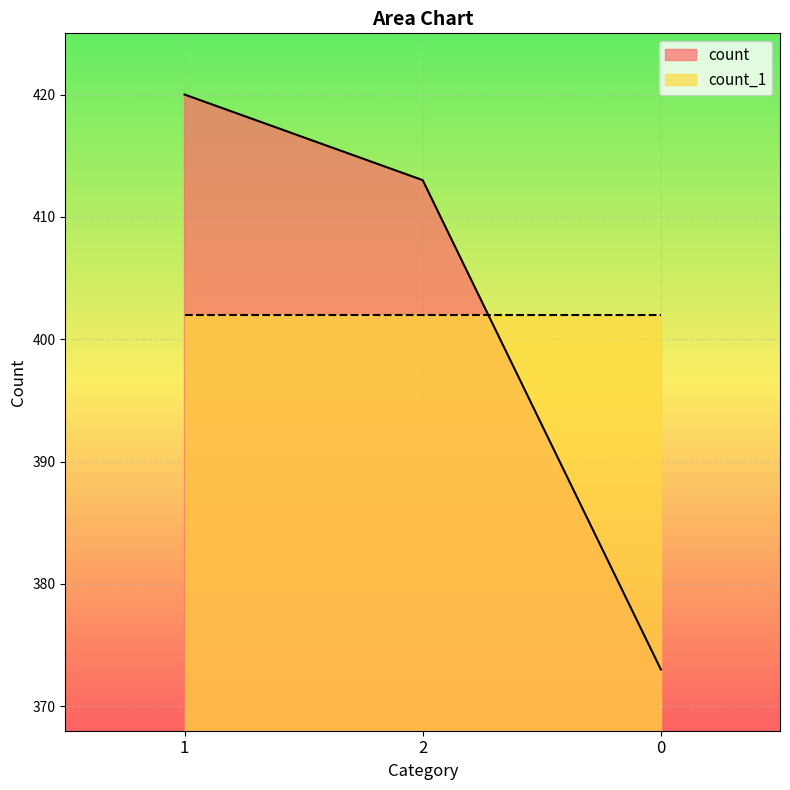

What is the change in value from 2 to 0?

-40